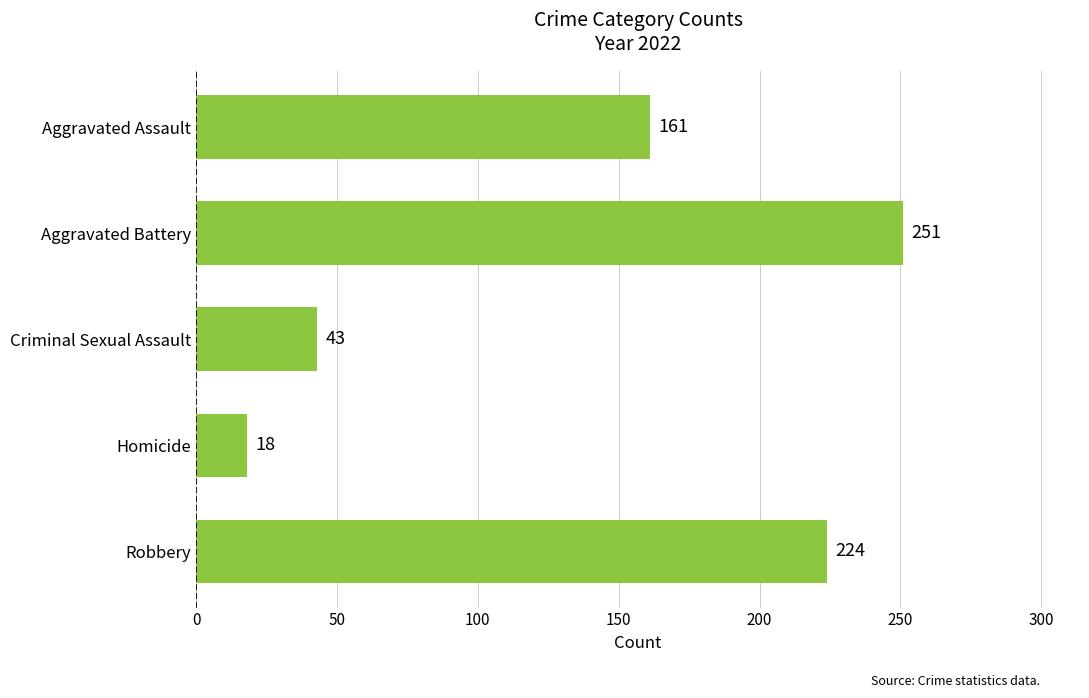

What is the ratio of the value at Aggravated Assault to the value at Criminal Sexual Assault?

3.7